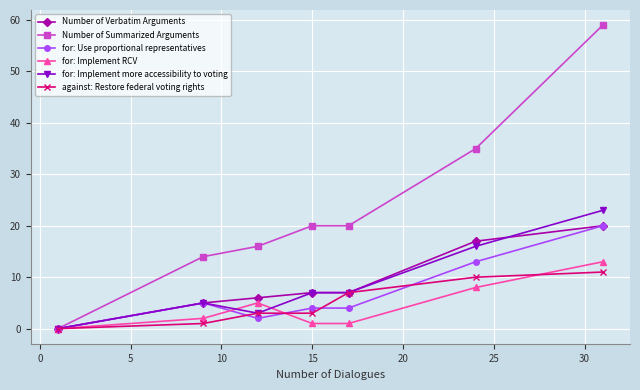

Which series has the widest spread of values?

Number of Summarized Arguments